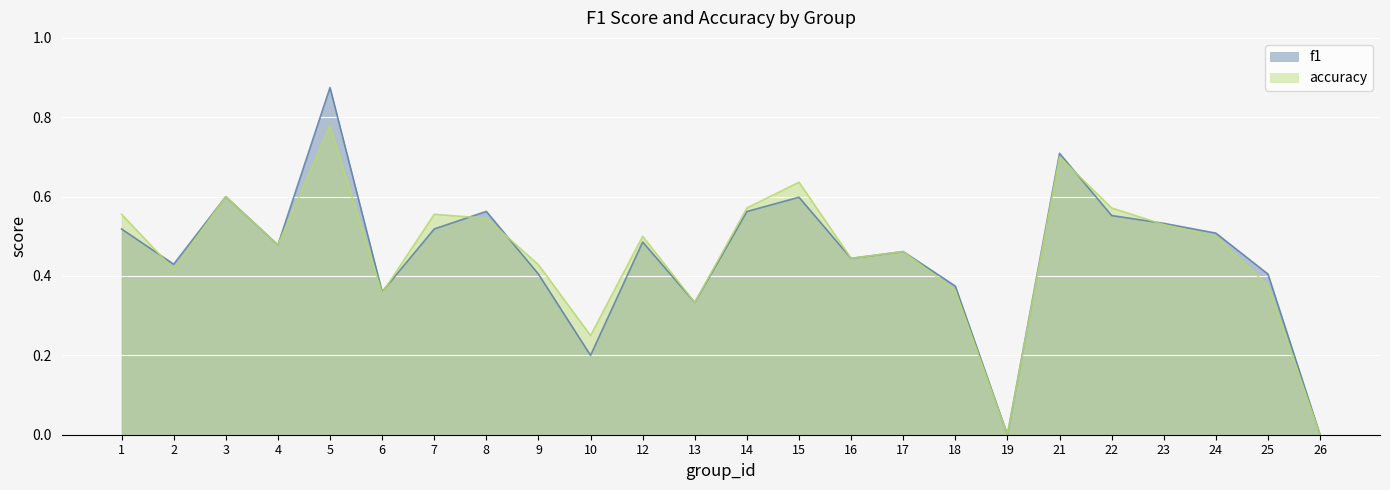

What is the total value across all series at 10?

0.5